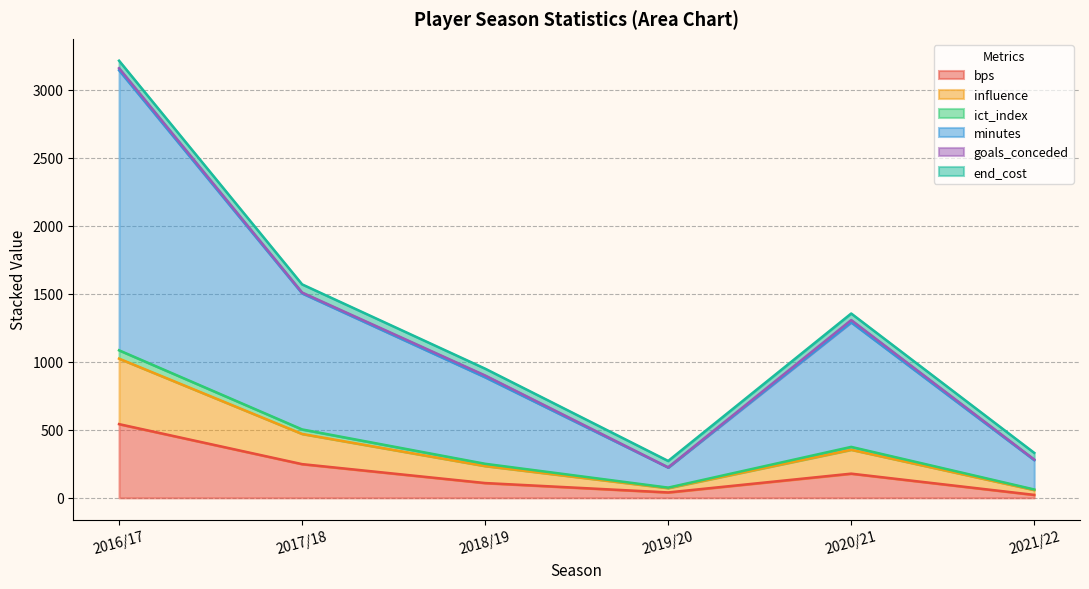

What is the highest value of the bps series?

542.0